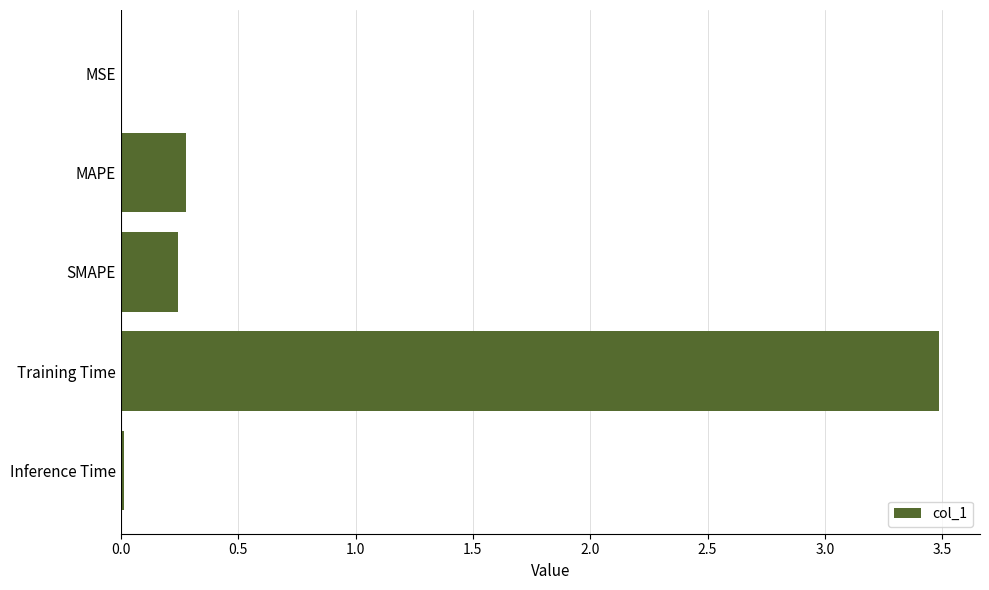

Does the chart contain stacked bars?

No